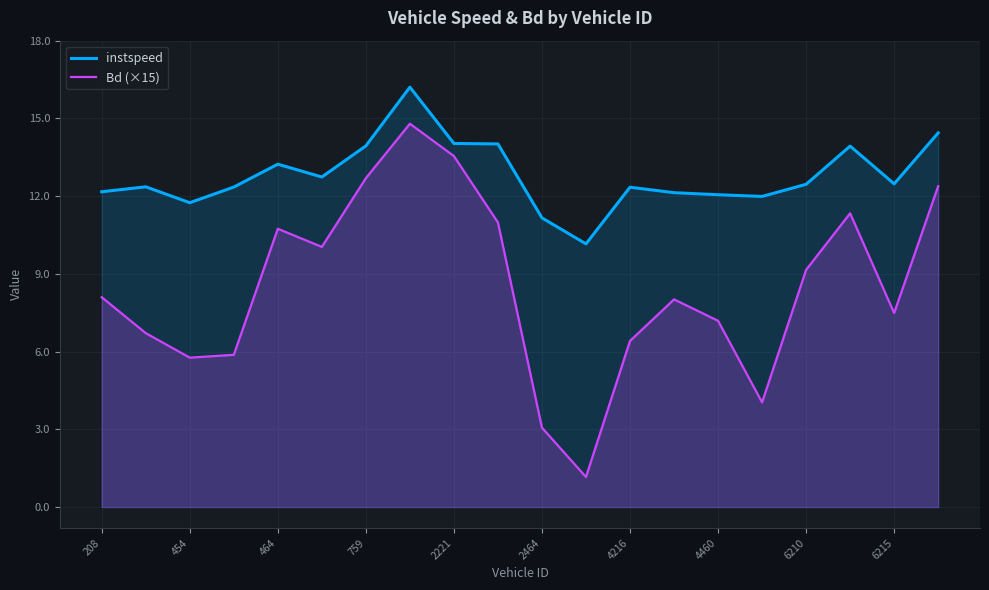

The instspeed series shows 17.9 at 4216. True or false?

False